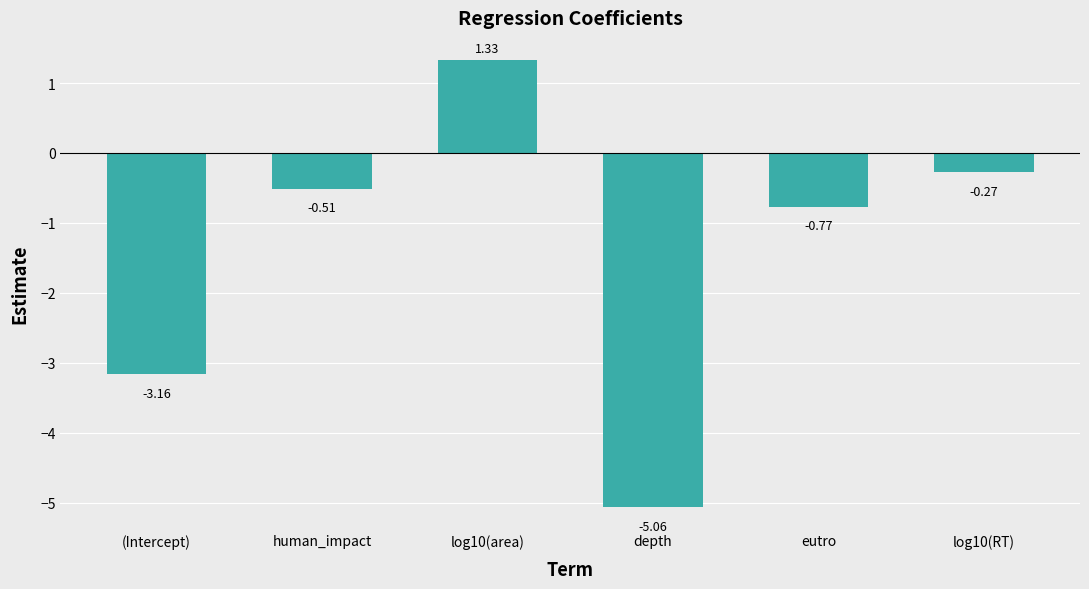

What position from the left is (Intercept)?

1